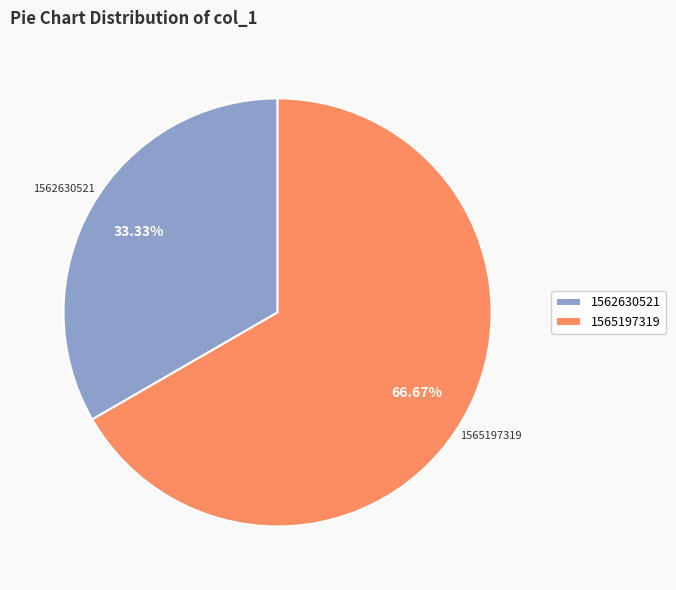

Which slice is the largest?

1565197319